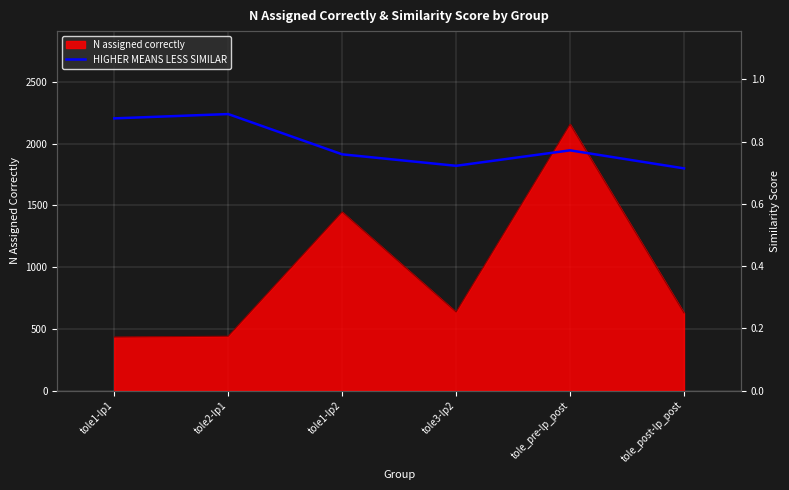

What position from the left is tole1-lp2?

3